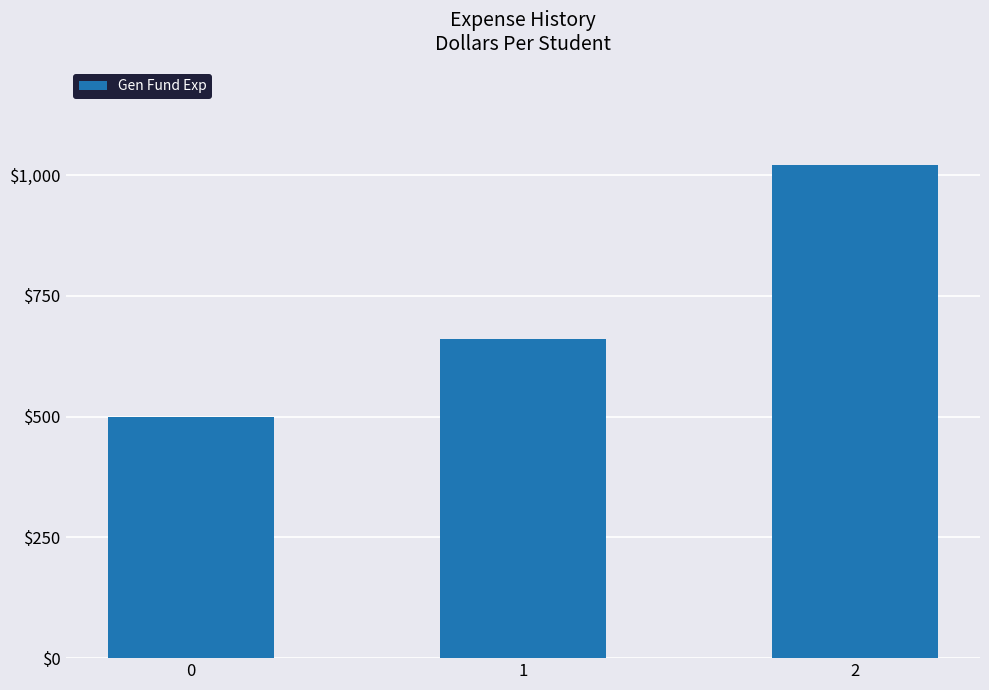

The value at 0 is 500. True or false?

True